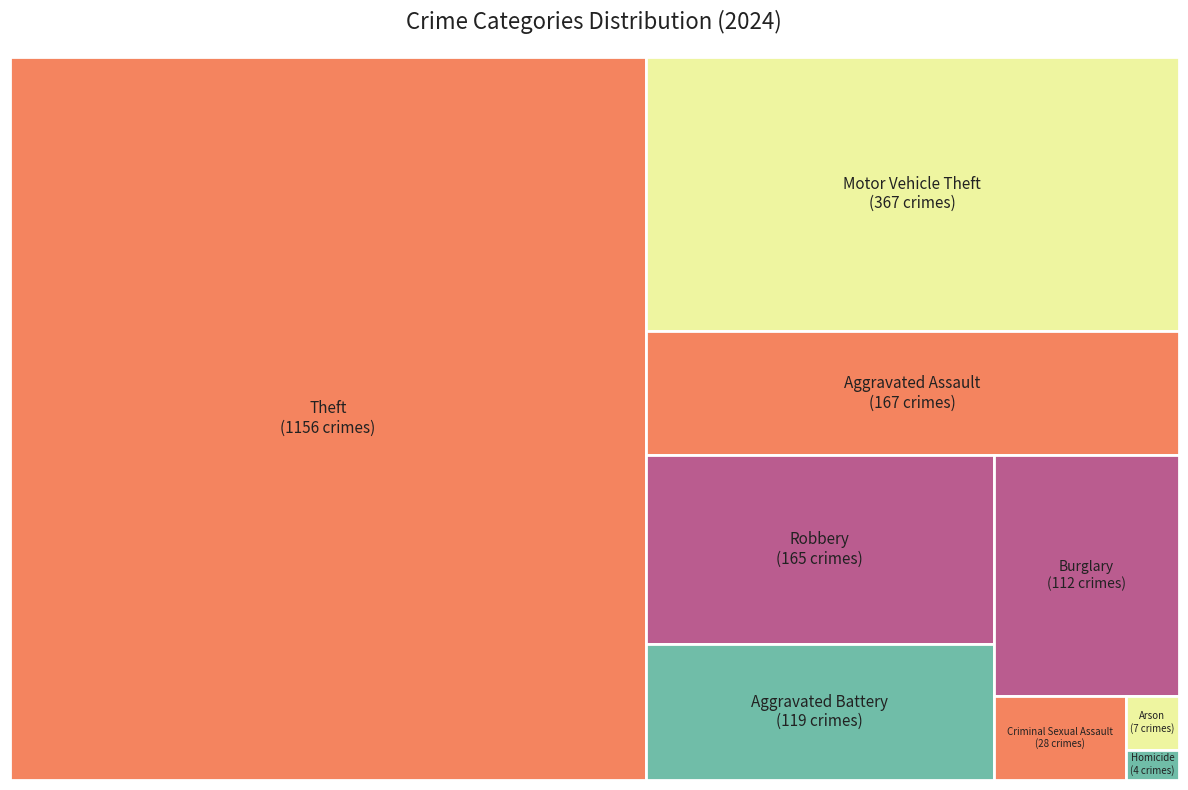

True or false: Burglary accounts for 5% of the total.

True